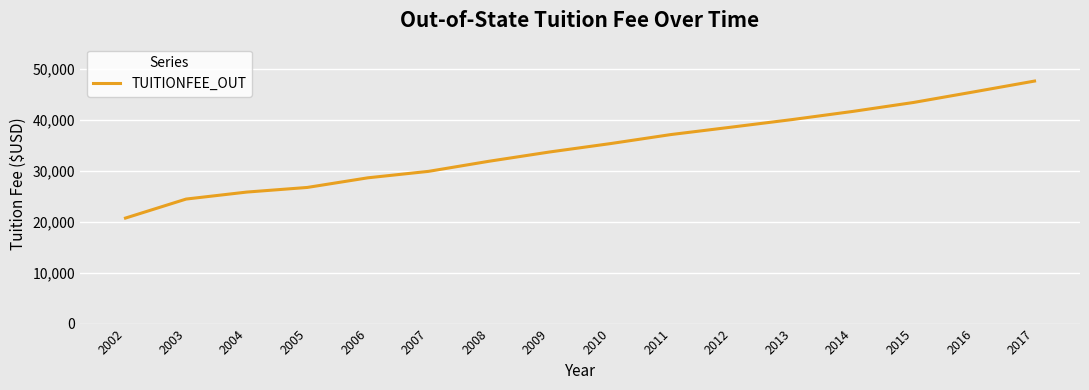

What value does the data have at 2004, to the nearest 50?

25850